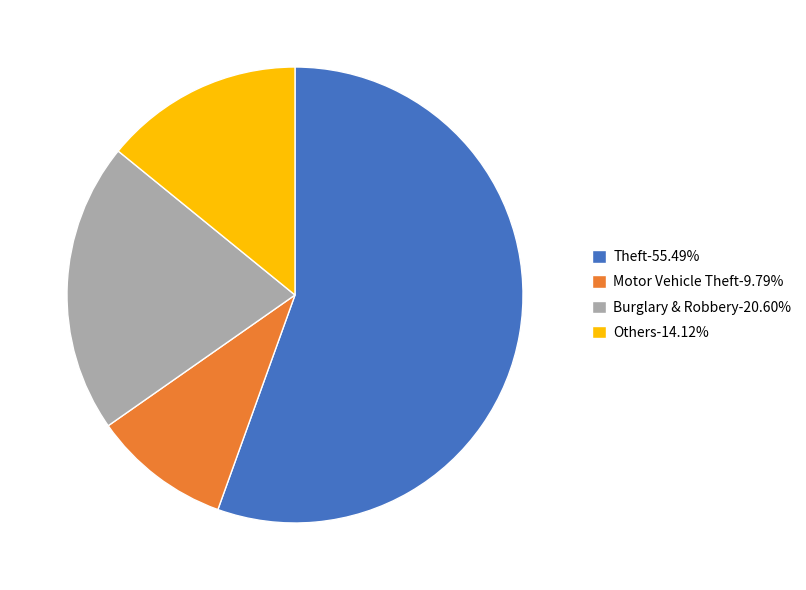

What is the ratio of the value at Motor Vehicle Theft-9.79% to the value at Burglary & Robbery-20.60%?

0.5